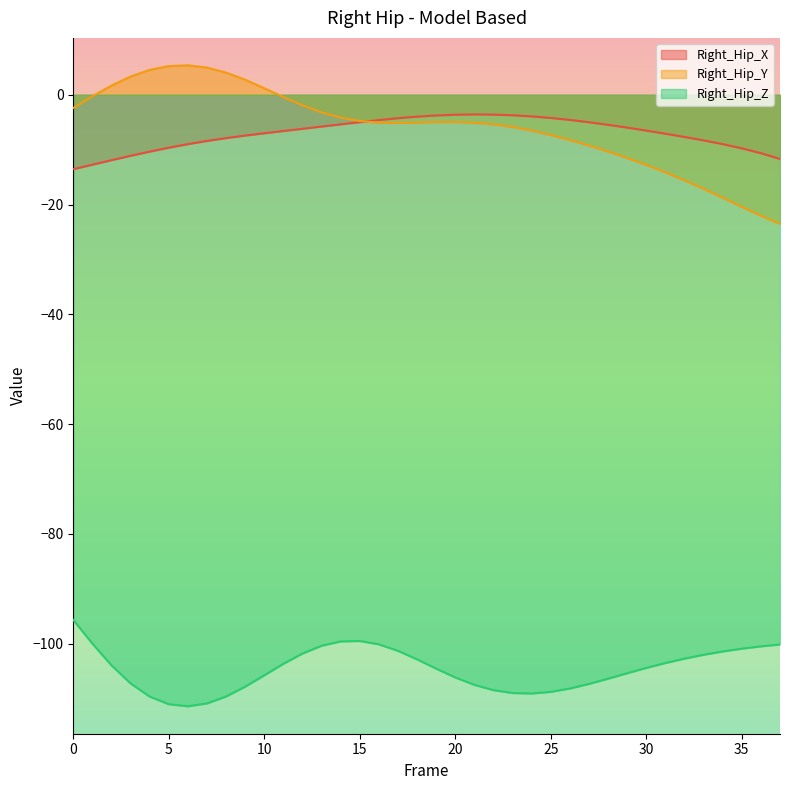

Which series has the largest total across all categories?

Right_Hip_Y